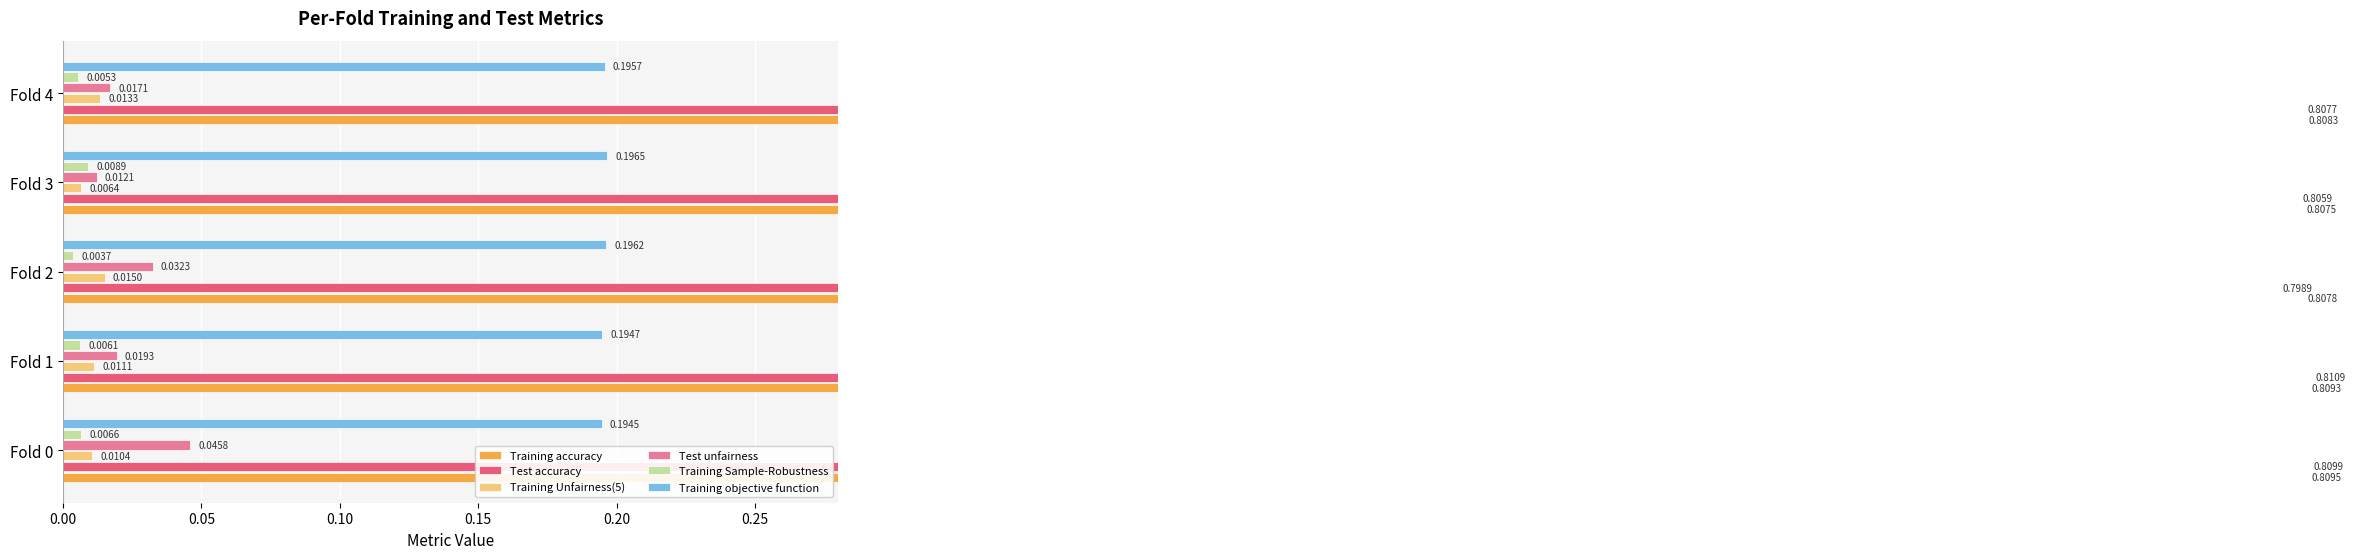

The Test accuracy series shows 0.8 at Fold 3. True or false?

True